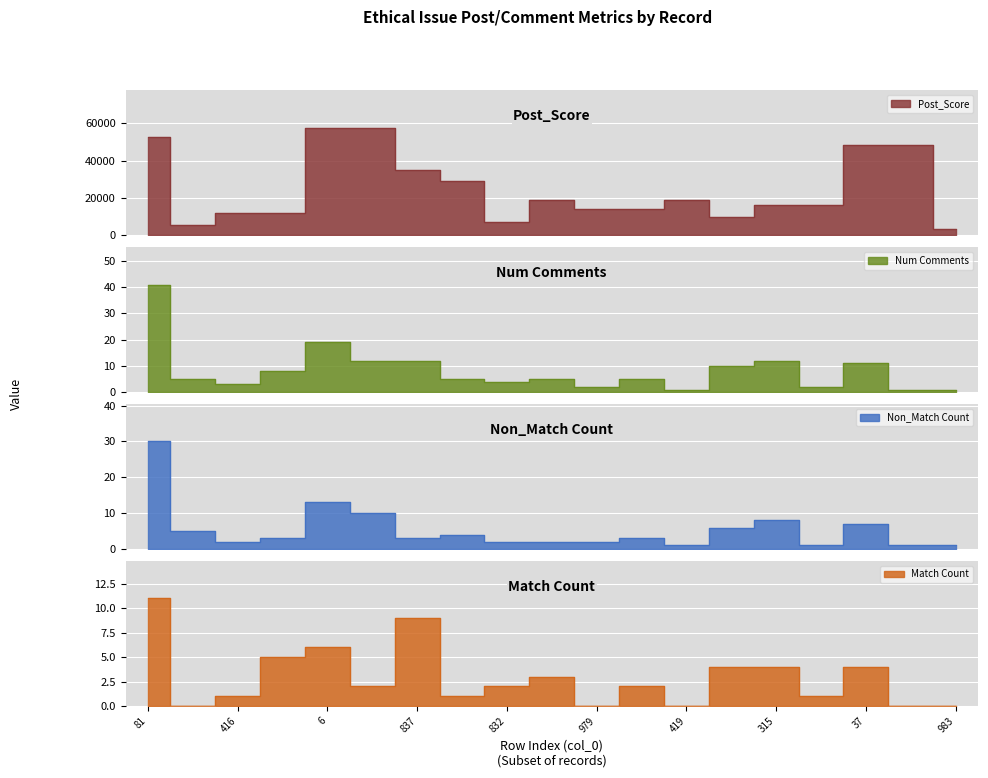

Where is the first local minimum for Post_Score?

900